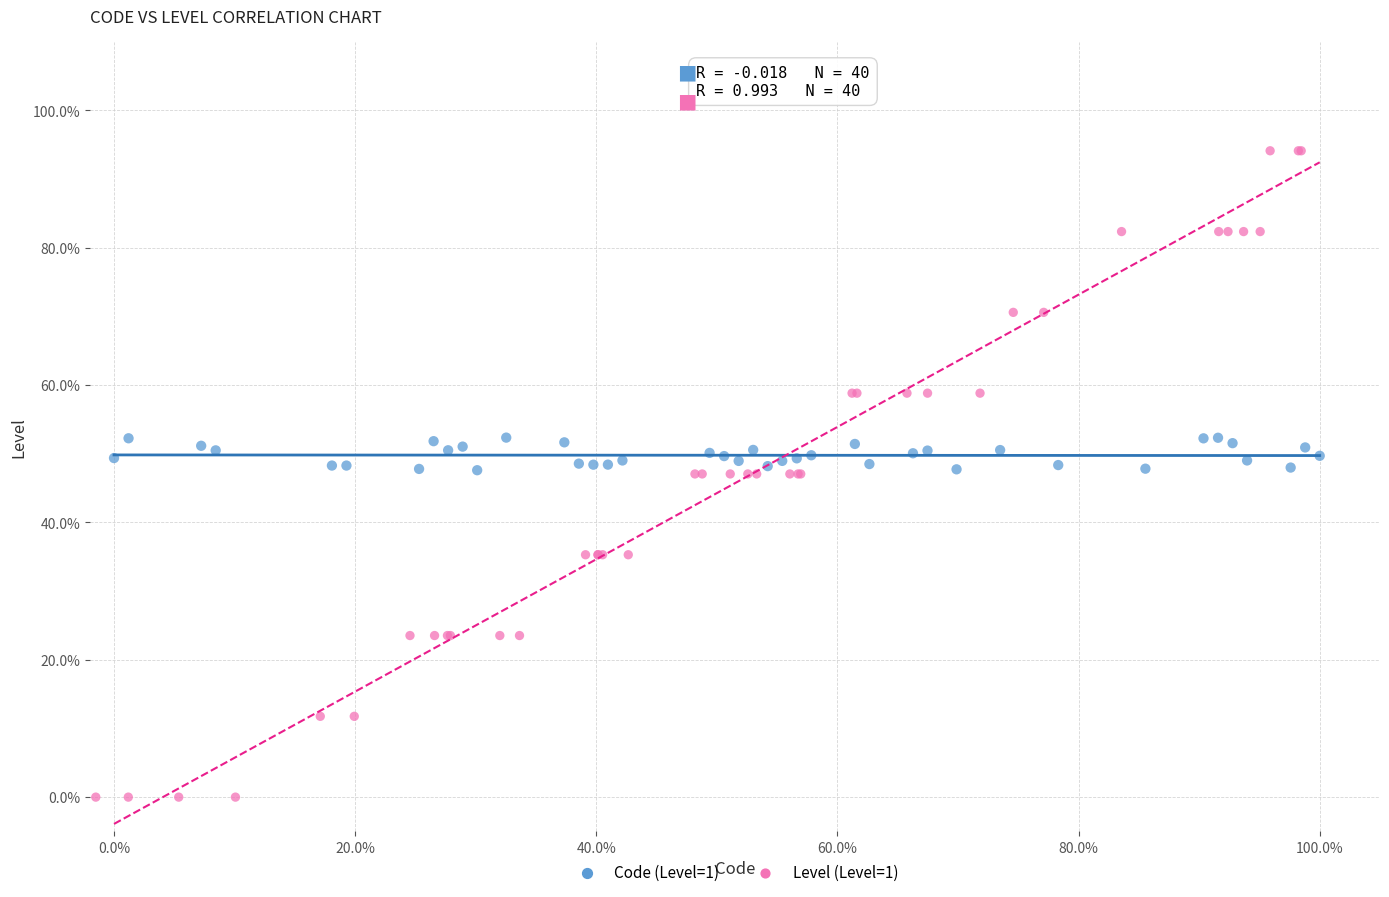

What are all the series names shown in the legend?

Code (Level=1), Level (Level=1)